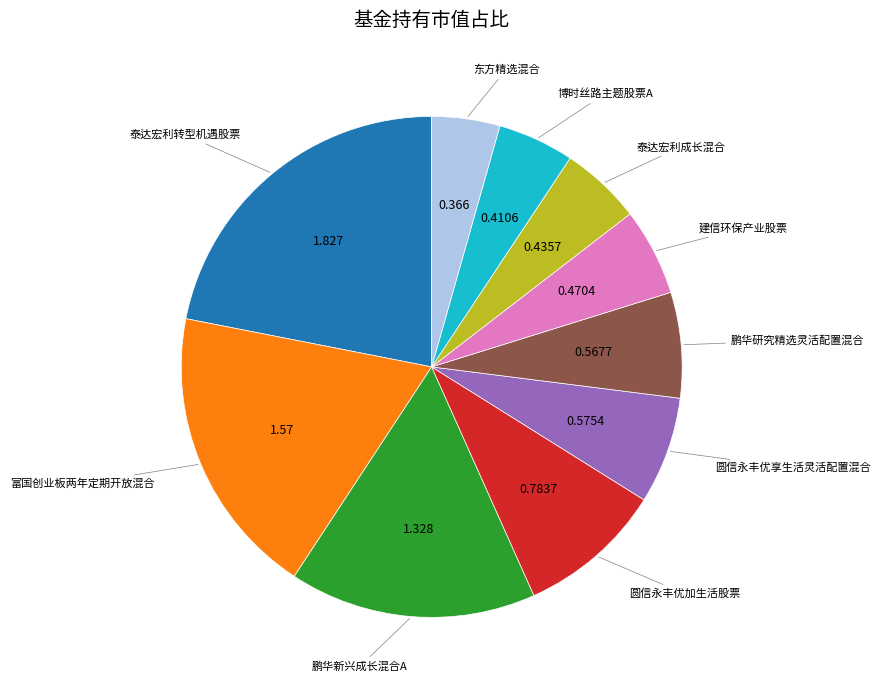

Is there any slice that represents more than half of the pie?

No